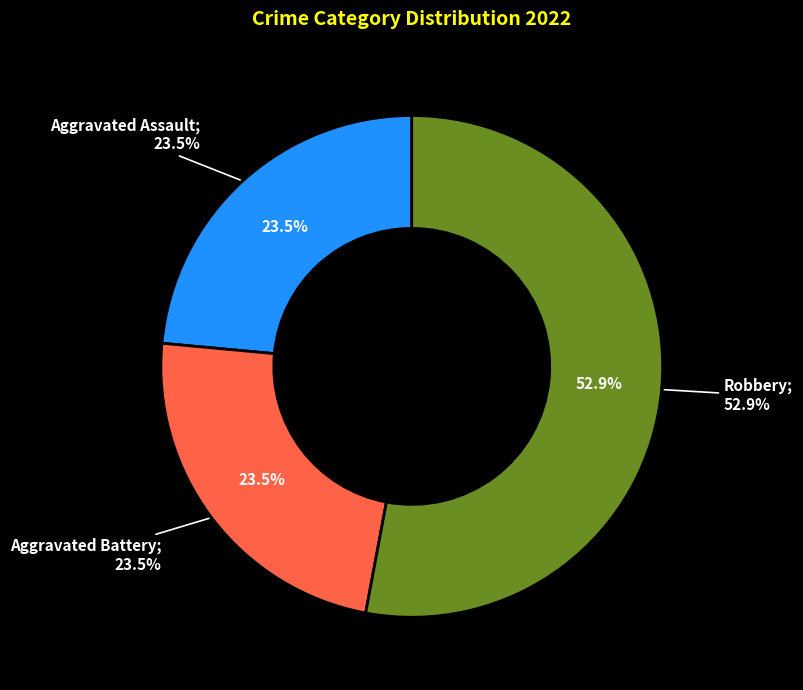

The Robbery slice represents 53% of the pie. True or false?

True